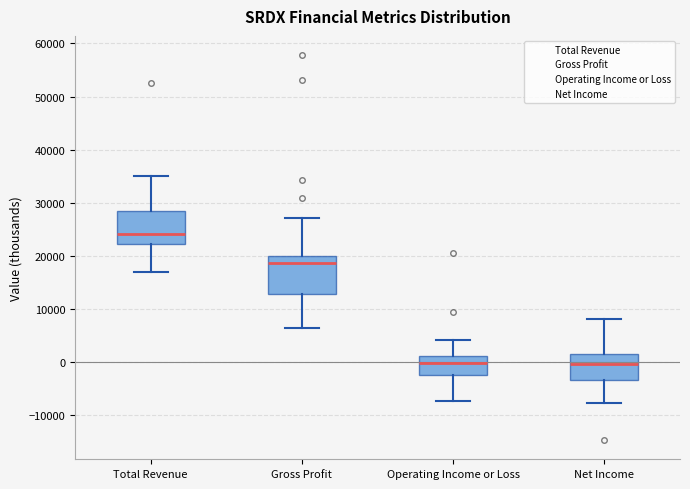

Reading left to right, read every box against the y-axis: the position of its median line, the range the box covers, and the ends of its whiskers. The values are not printed on the chart, so give them approximately, as read against the axis.

Total Revenue: median 24000, box 22000 to 28000, whiskers 17000 to 35000
Gross Profit: median 19000, box 13000 to 20000, whiskers 6000 to 27000
Operating Income or Loss: median 0, box -2000 to 1000, whiskers -7000 to 4000
Net Income: median 0, box -3000 to 2000, whiskers -8000 to 8000